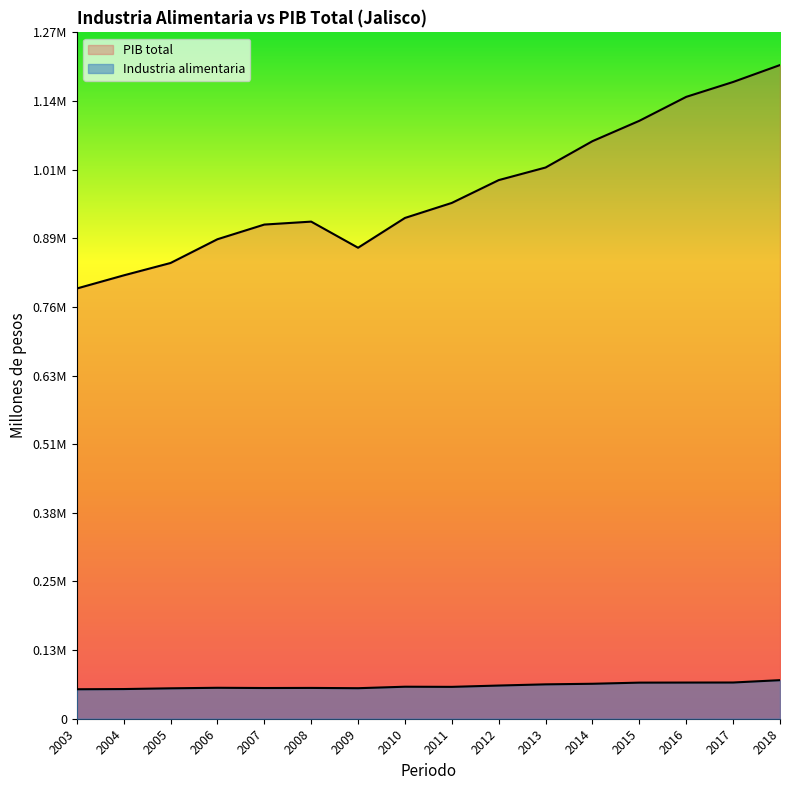

What is the difference between the second highest and second lowest values in the Industria alimentaria series?

12103.3